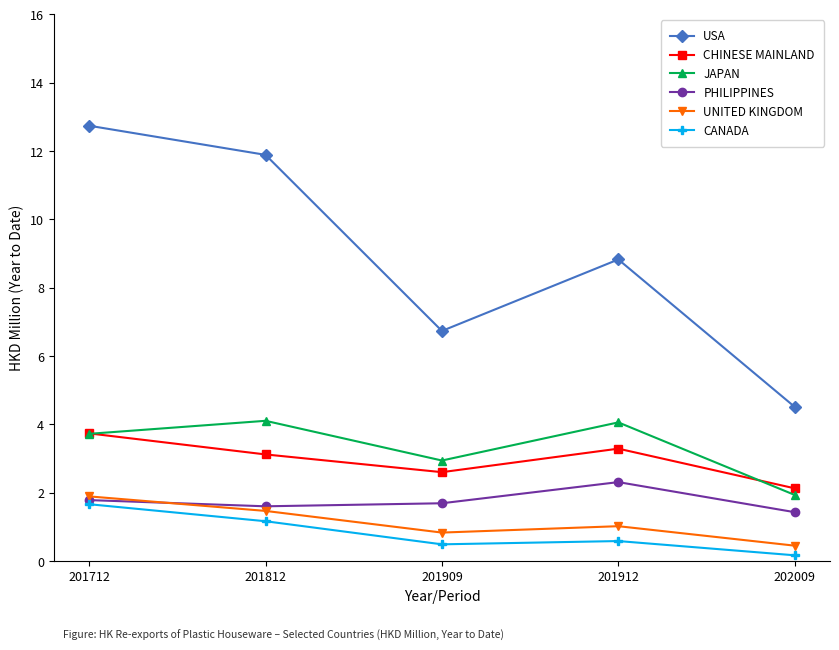

What is the spread (max minus min) of values at 201712?

11.1